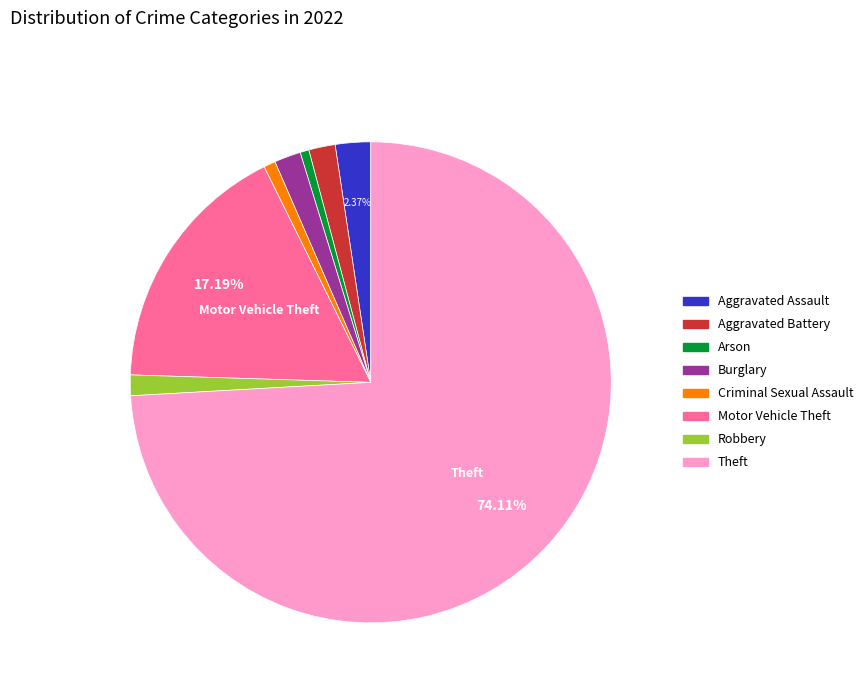

Does any single category account for the majority?

Yes